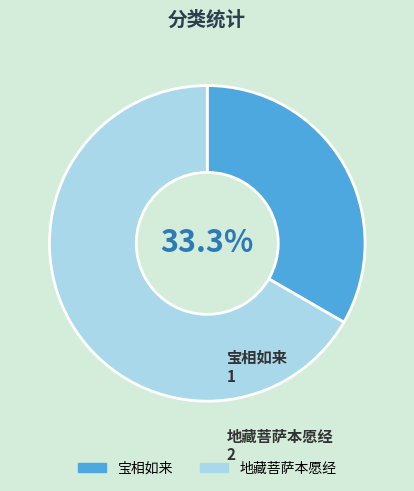

Which category has the smallest portion of the pie?

宝相如来